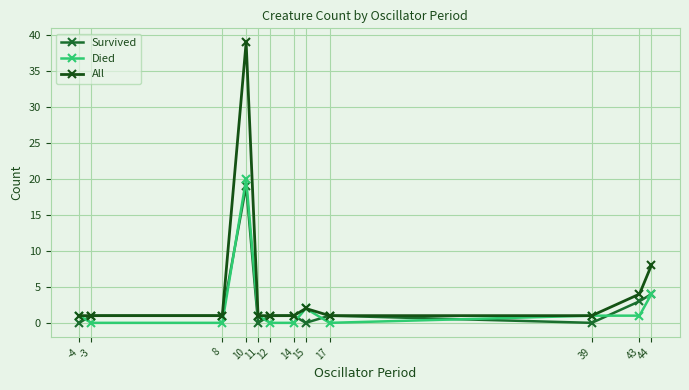

What is the difference between the maximum and minimum values in the Died series?

20